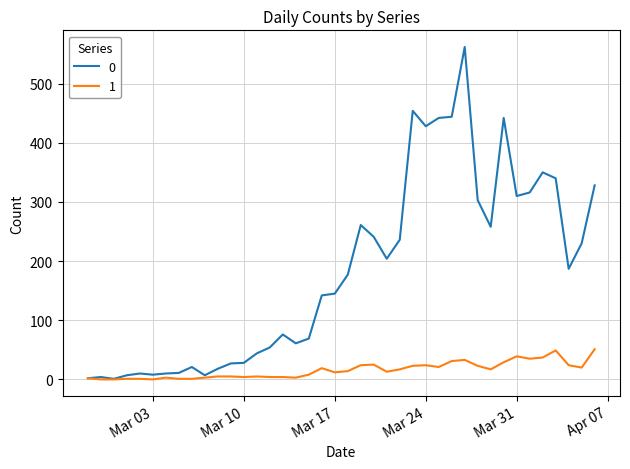

Rank the series by their average value, from lowest to highest.

1, 0